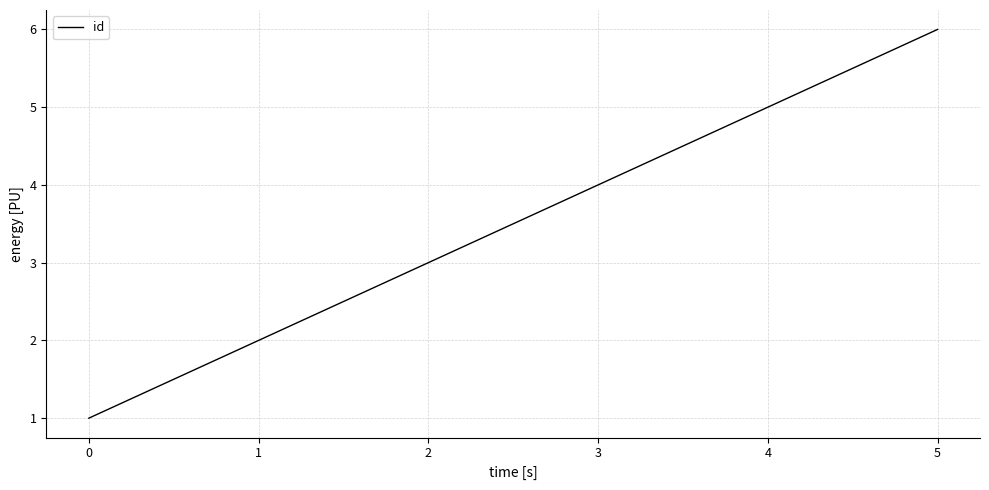

Rank the categories by value from highest to lowest.

5, 4, 3, 2, 1, 0